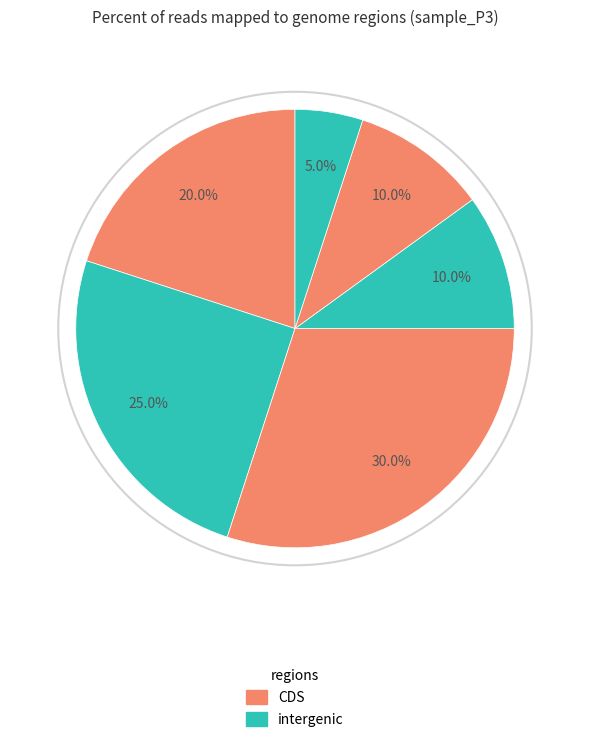

How many slices are in this pie chart?

6